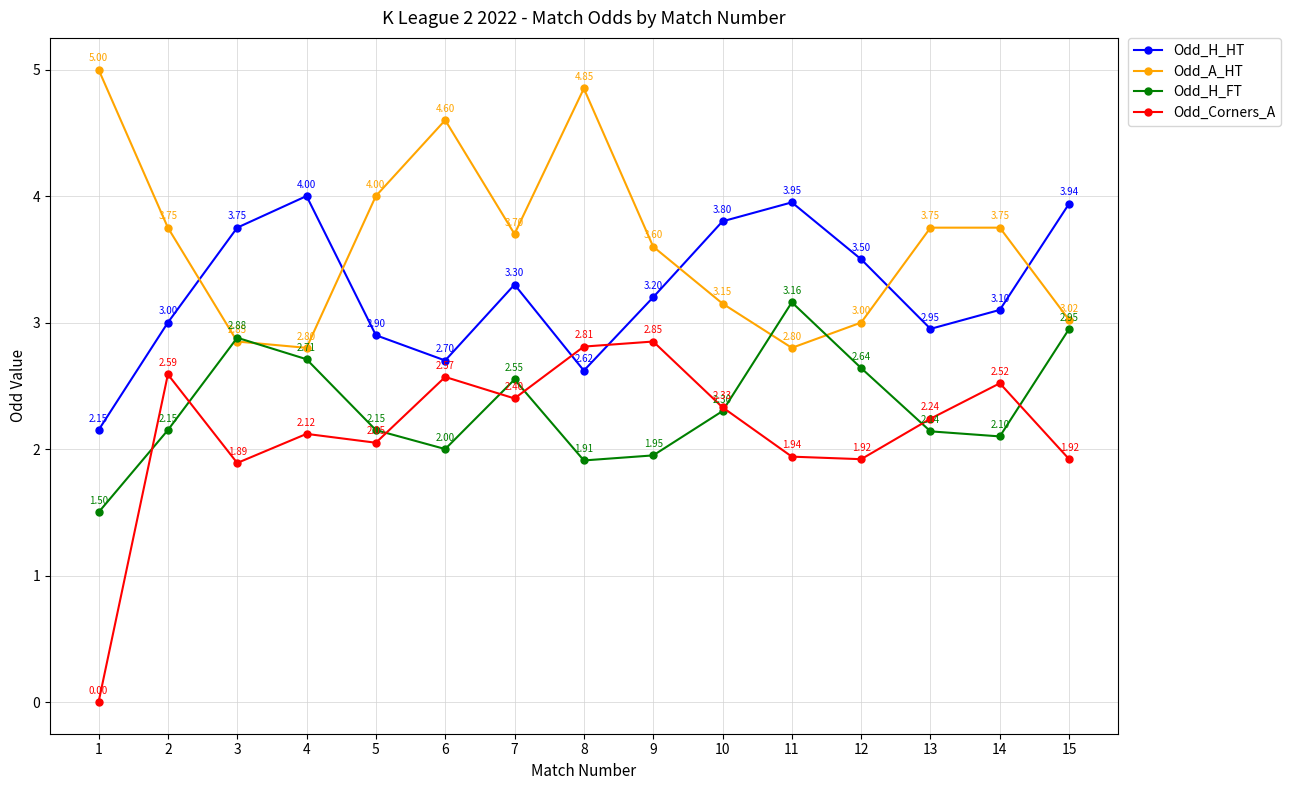

List the series in order of their peak value, highest first.

Odd_A_HT, Odd_H_HT, Odd_H_FT, Odd_Corners_A